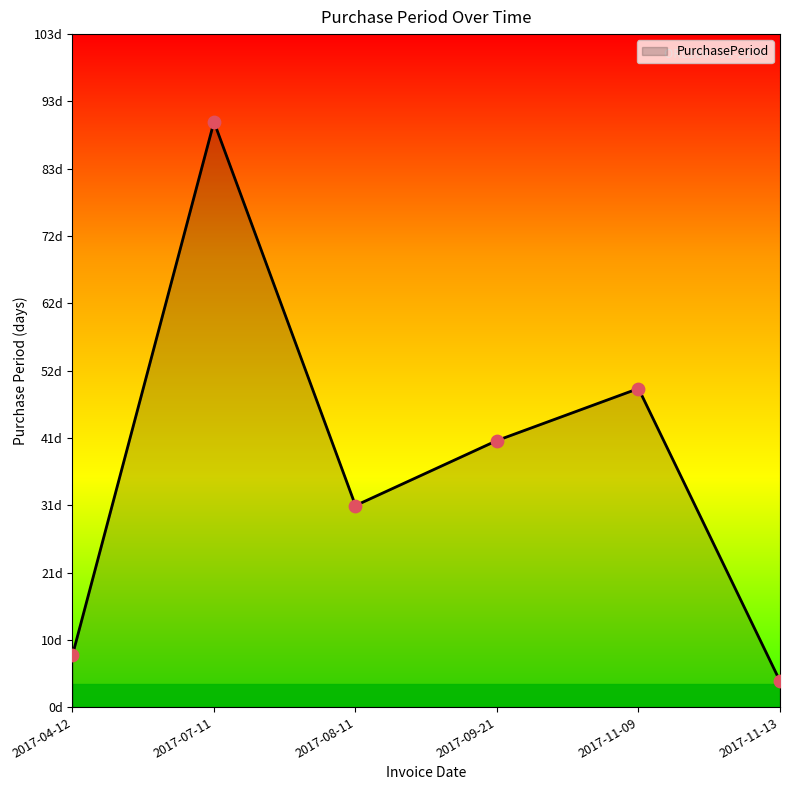

What is the change in value from 2017-07-11 to 2017-08-11?

-59